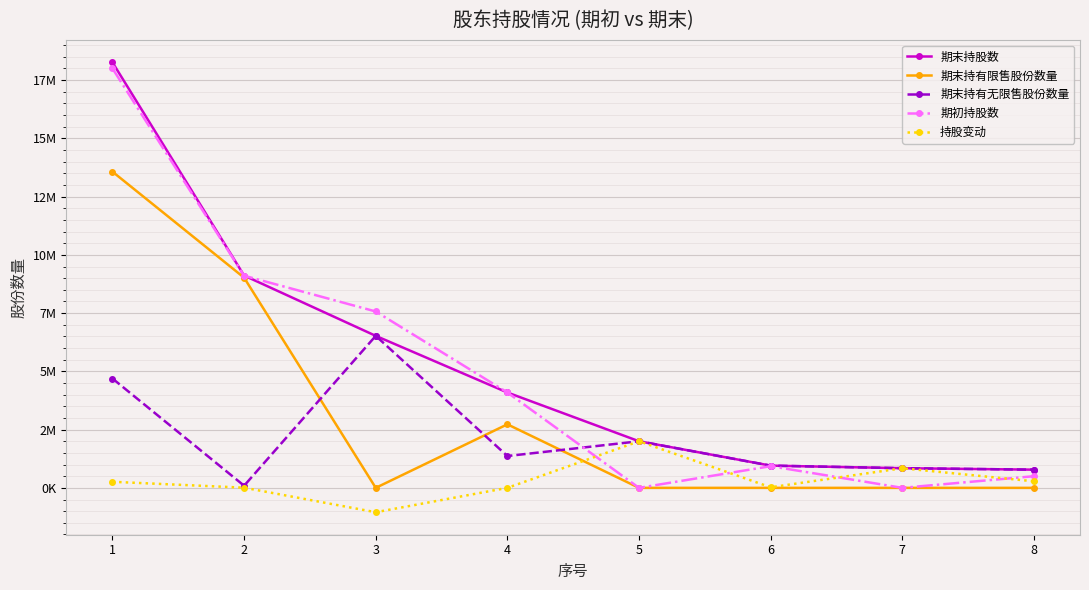

Reading left to right, transcribe all the data shown in this chart.

期末持股数: 1=18261000	2=9112000	3=6523600	4=4092800	5=2000000	6=954000	7=843737	8=781000
期末持有限售股份数量: 1=13569000	2=9020250	3=0	4=2727200	5=0	6=0	7=0	8=0
期末持有无限售股份数量: 1=4692000	2=91750	3=6523600	4=1365600	5=2000000	6=954000	7=843737	8=781000
期初持股数: 1=18000000	2=9105000	3=7569600	4=4092800	5=0	6=930000	7=0	8=500000
持股变动: 1=261000	2=7000	3=-1046000	4=0	5=2000000	6=24000	7=843000	8=281000